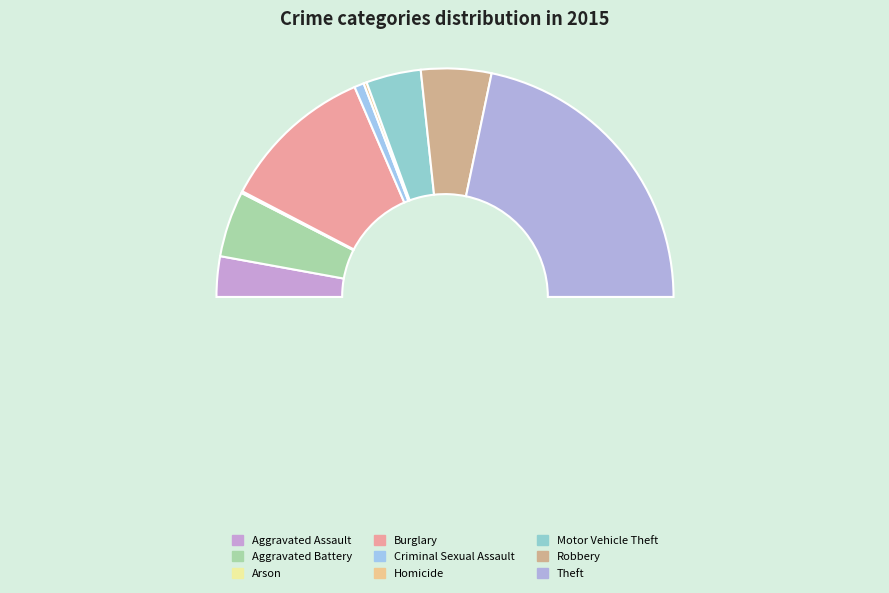

Is there a majority slice in this chart?

No